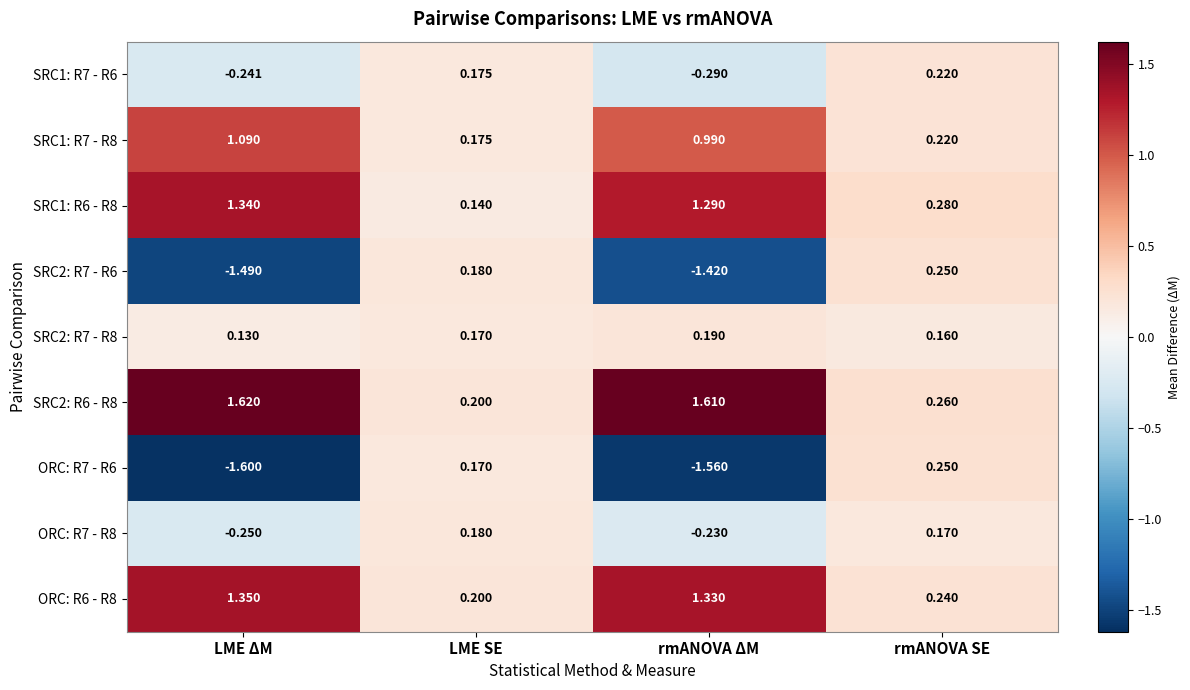

At which label does ORC: R6 - R8 first exceed 1?

LME ΔM